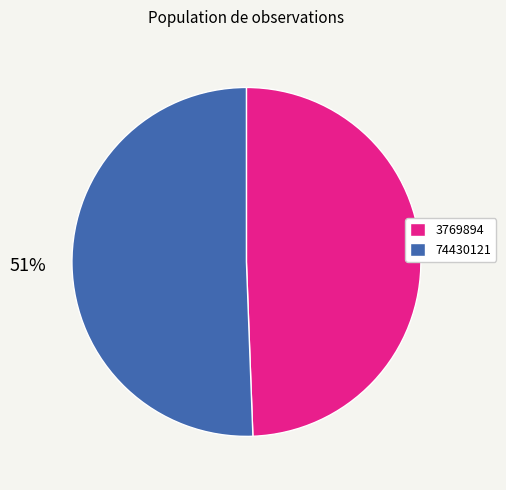

What percentage is the 74430121 slice, to the nearest percent?

51%